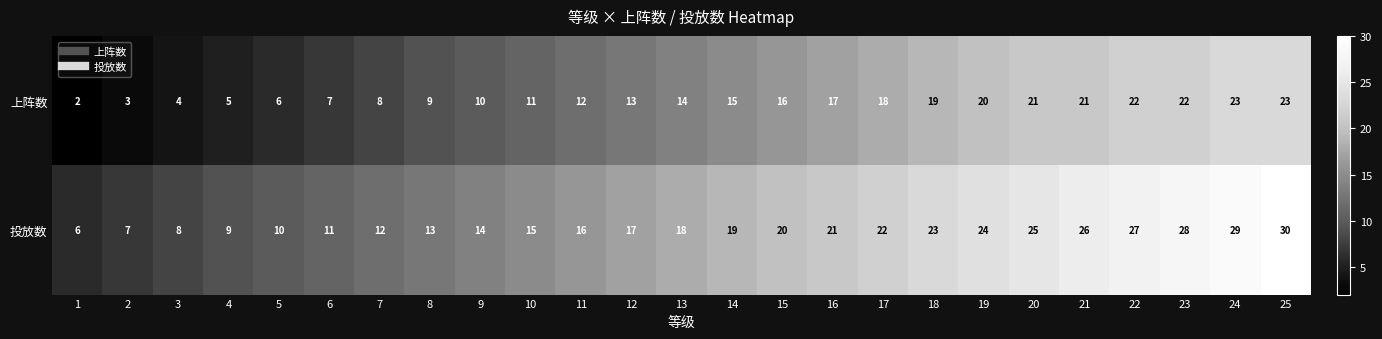

Which series has the largest total across all categories?

投放数